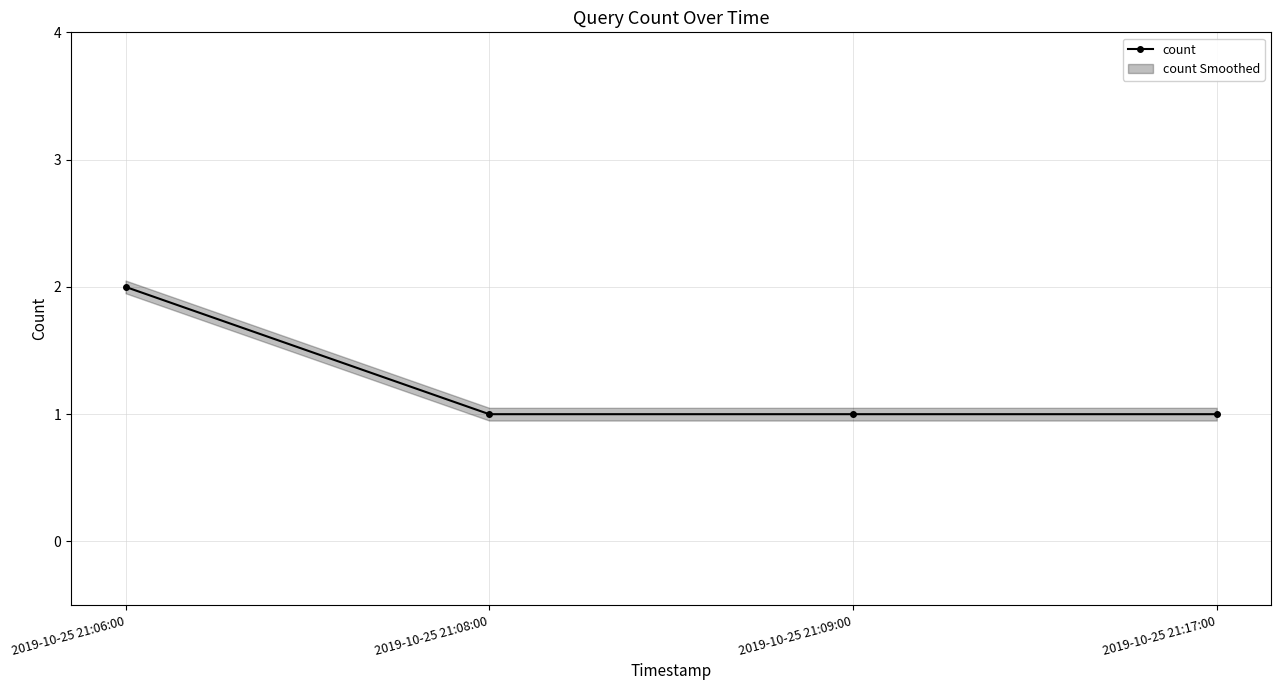

Reading left to right, what are all the values shown in this chart?

2019-10-25 21:06:00=2	2019-10-25 21:08:00=1	2019-10-25 21:09:00=1	2019-10-25 21:17:00=1